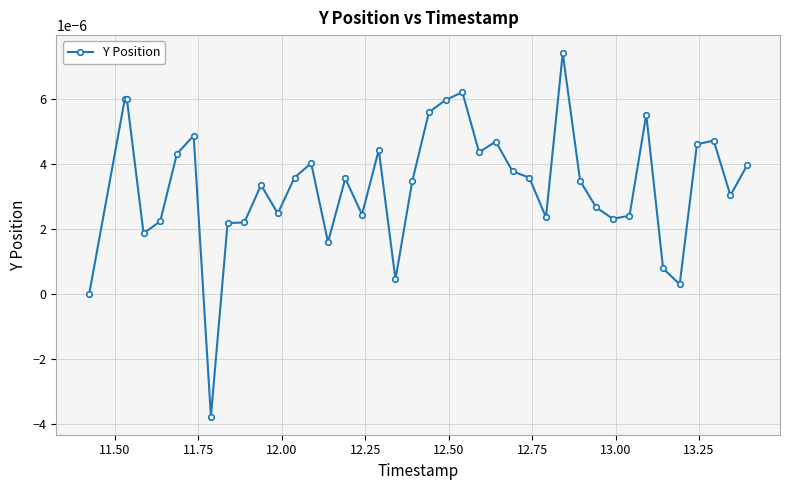

True or false: there are more than 2 points higher than both neighbors.

True